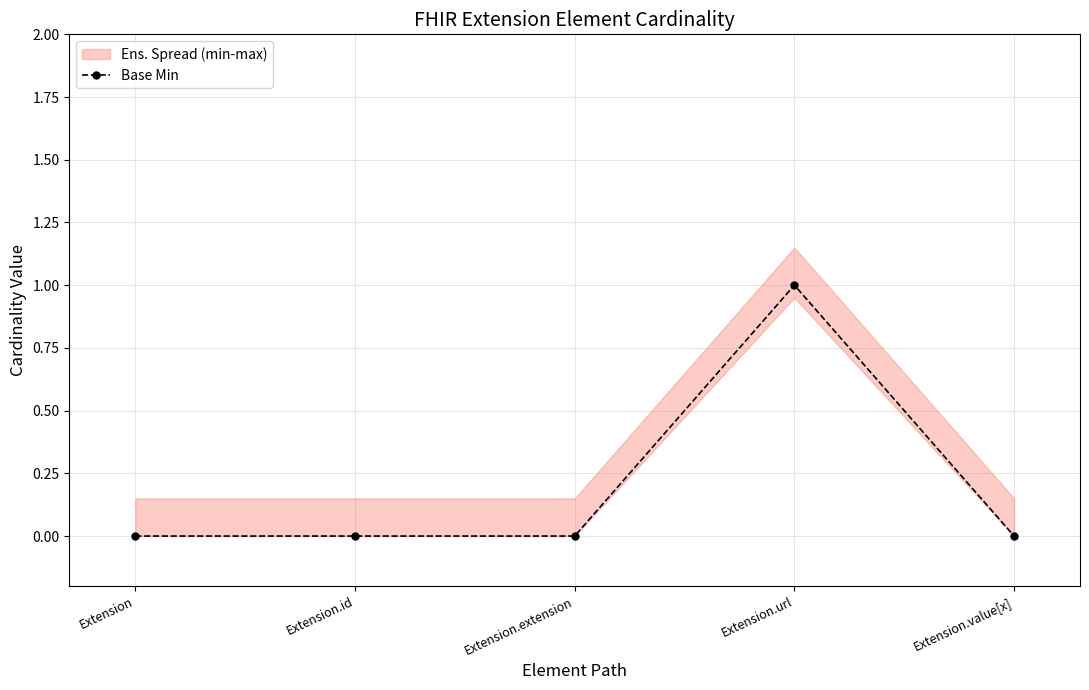

Where is the first local maximum?

Extension.url